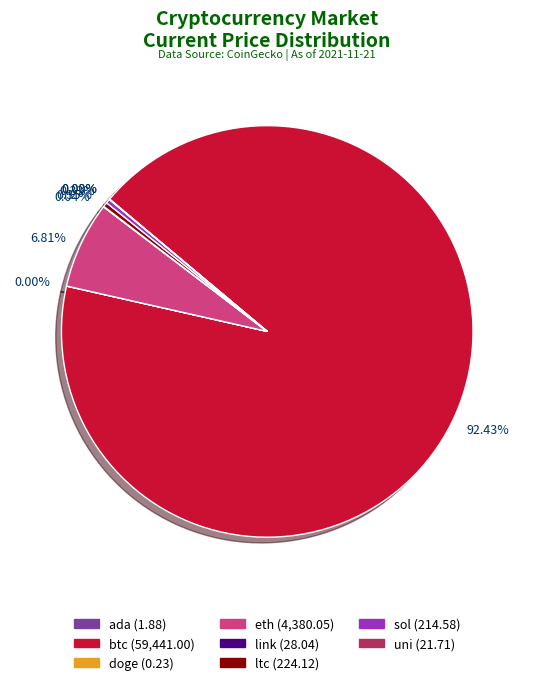

What is the ratio of the value at ltc to the value at sol?

1.0